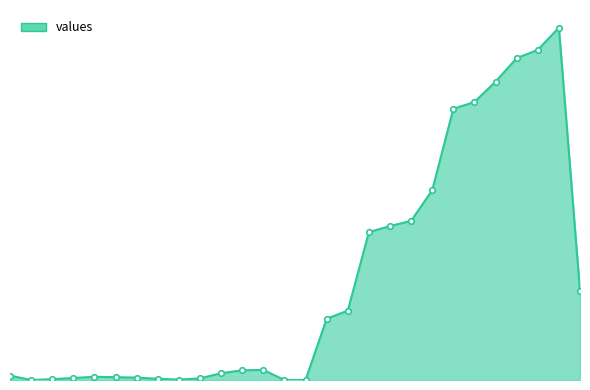

Reading right to left, list all the values displayed in this chart.

220.0	874.5	819.2	798.8	740.4	690.1	673.0	471.0	395.0	382.0	367.0	172.2	152.0	0.0	0.0	25.0	24.0	17.0	4.0	1.0	3.0	6.0	7.0	8.0	5.0	2.0	0.0	11.0